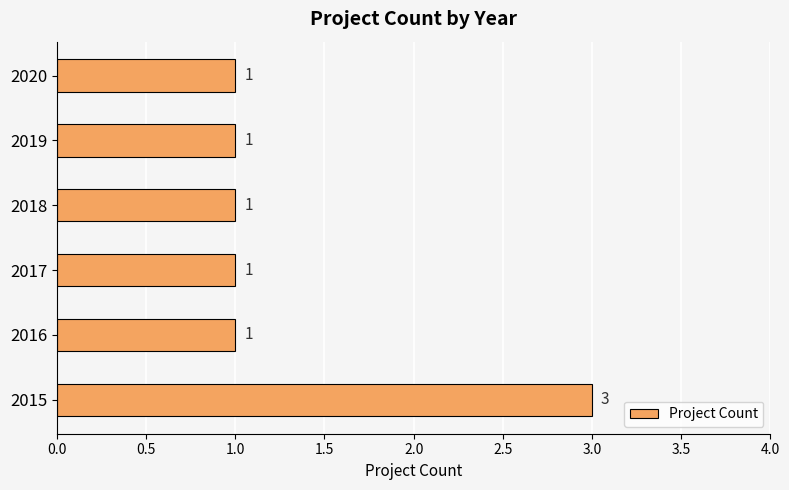

Which category has the highest value across all series?

2015